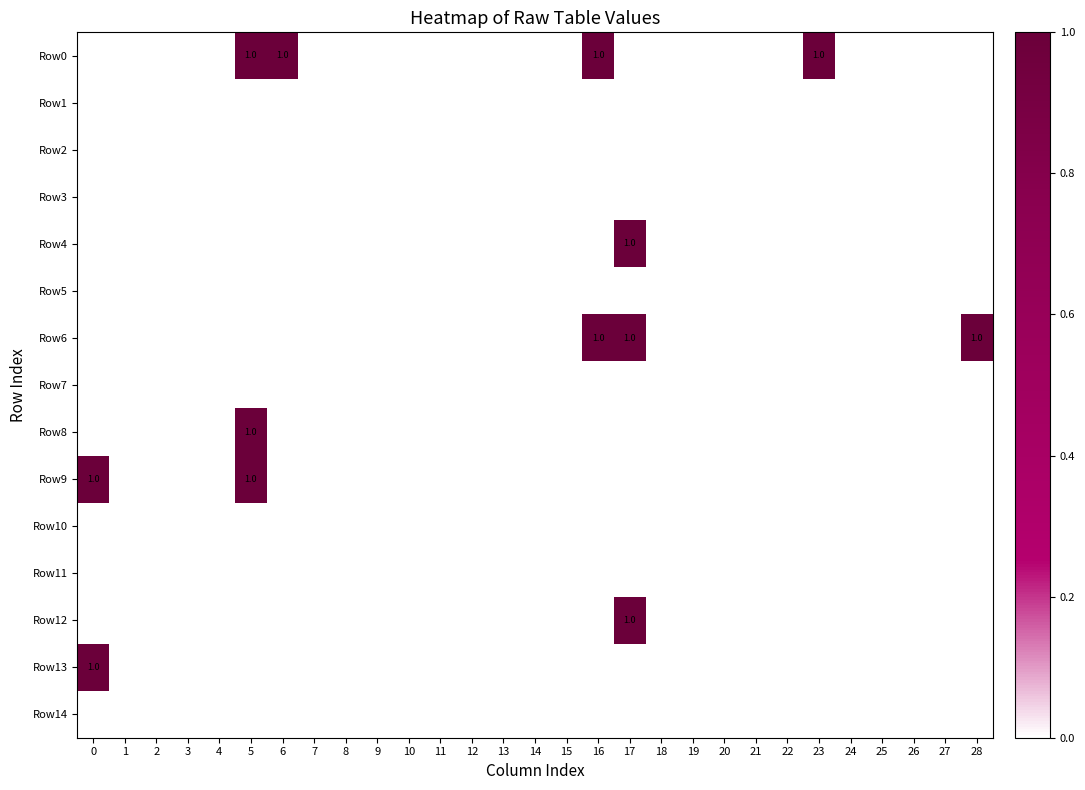

What is the sum of all Row6 values?

3